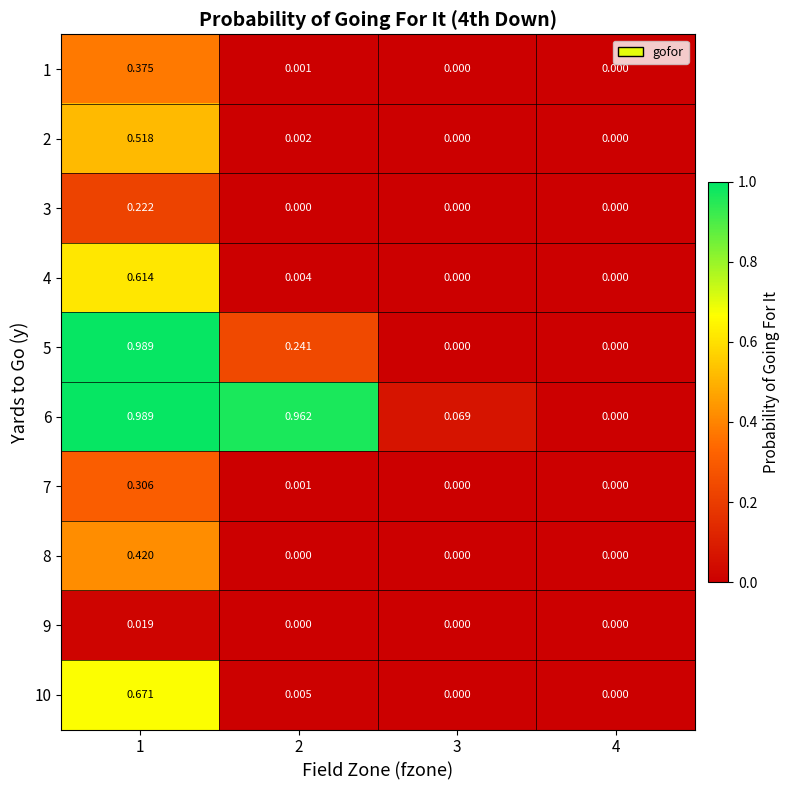

Which series changed the most between 2 and 4?

6